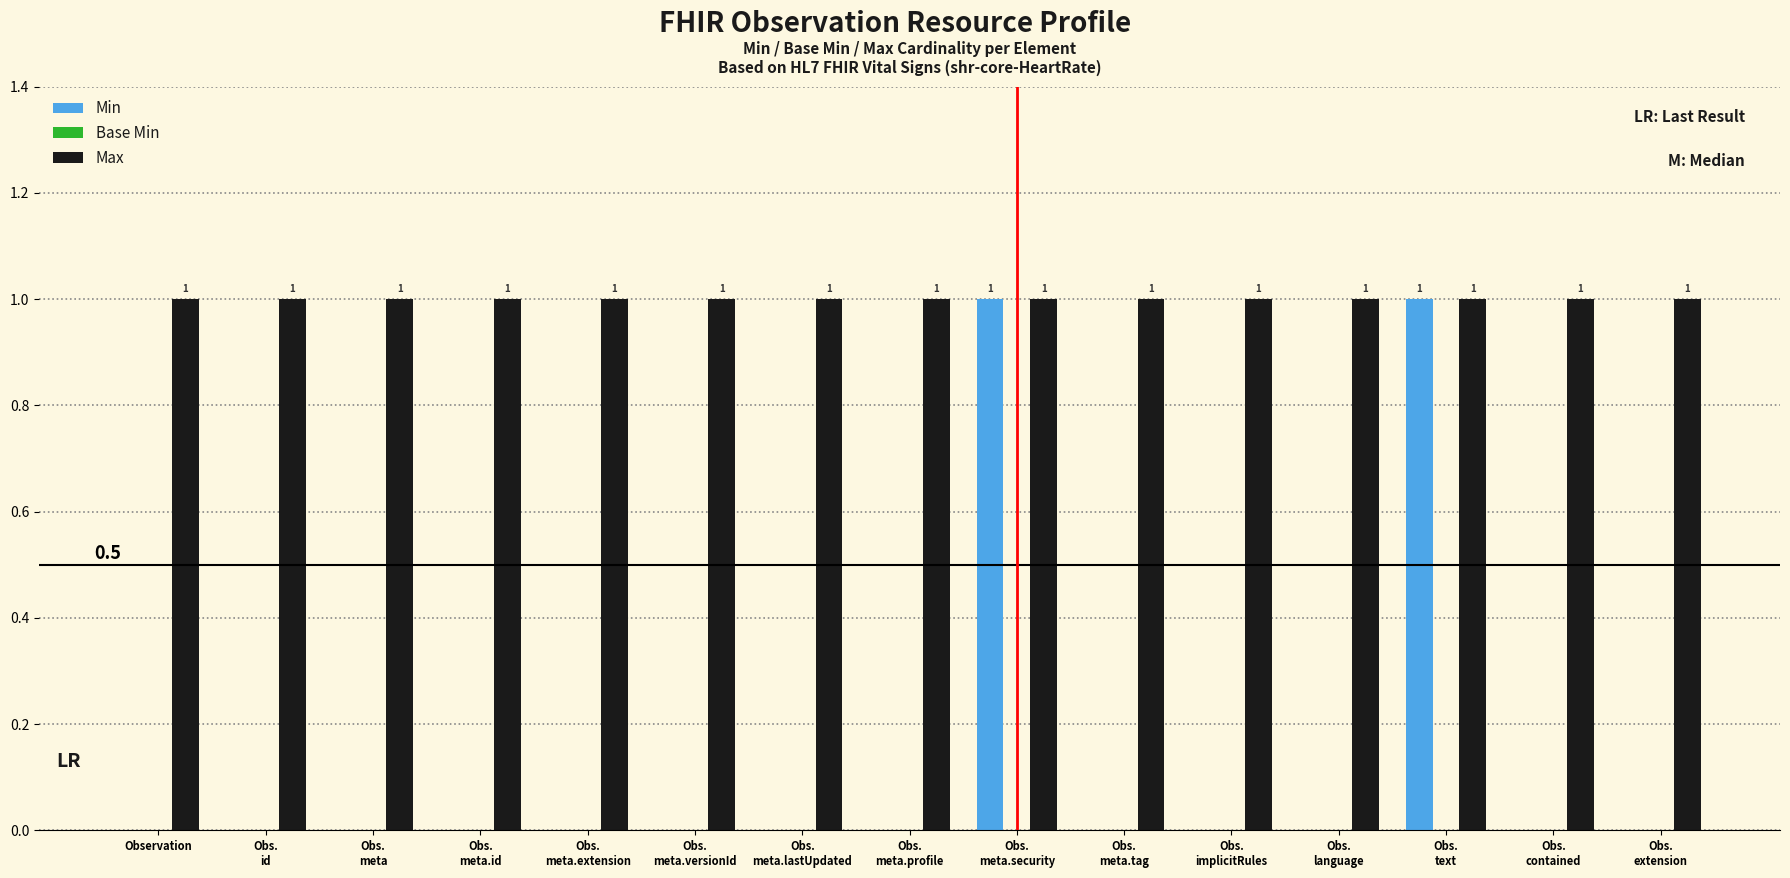

How many Min values are between 0 and 1?

15